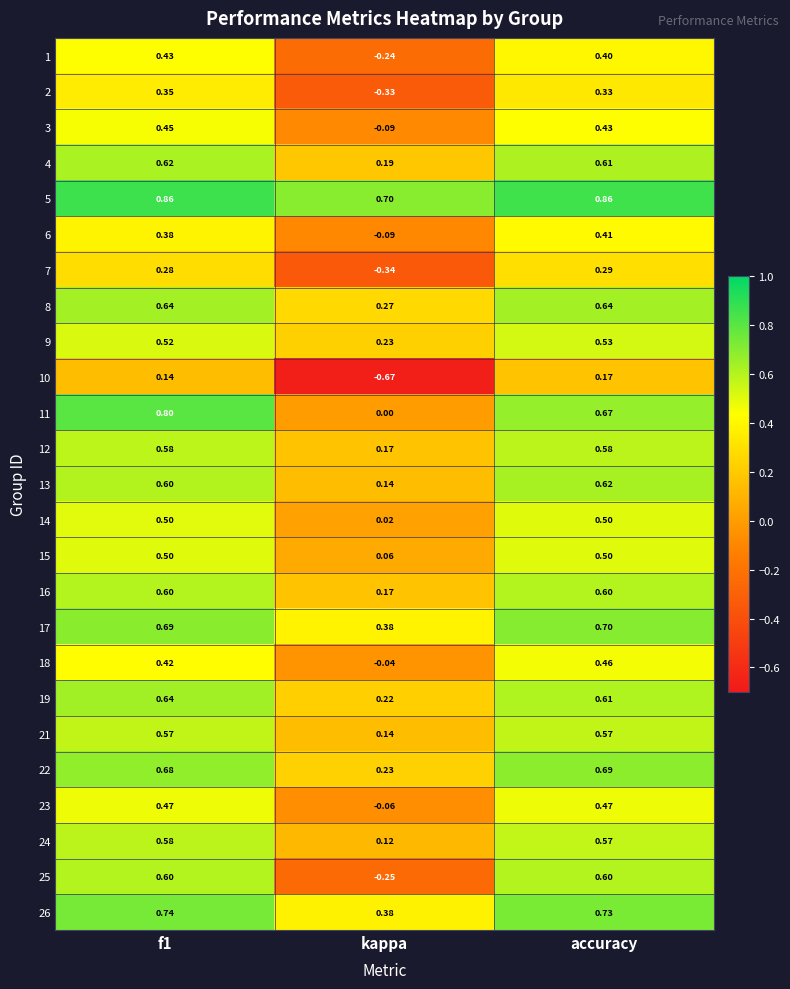

Which label corresponds to the smallest value in the chart?

kappa